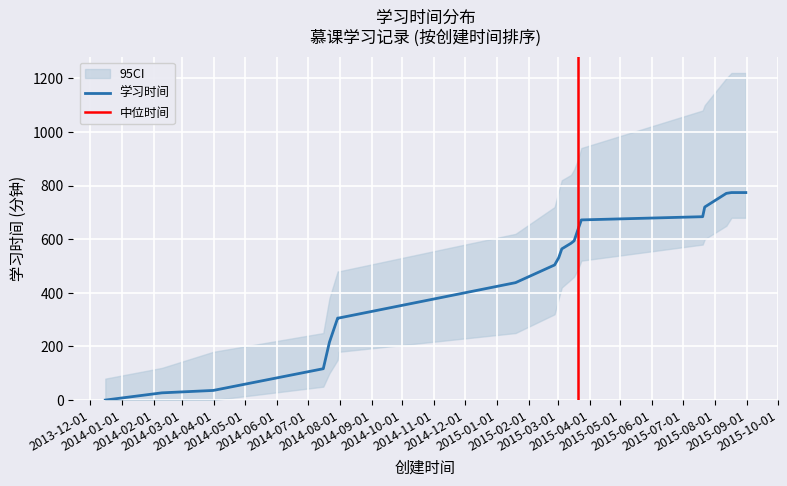

How many lines are shown in the chart?

1